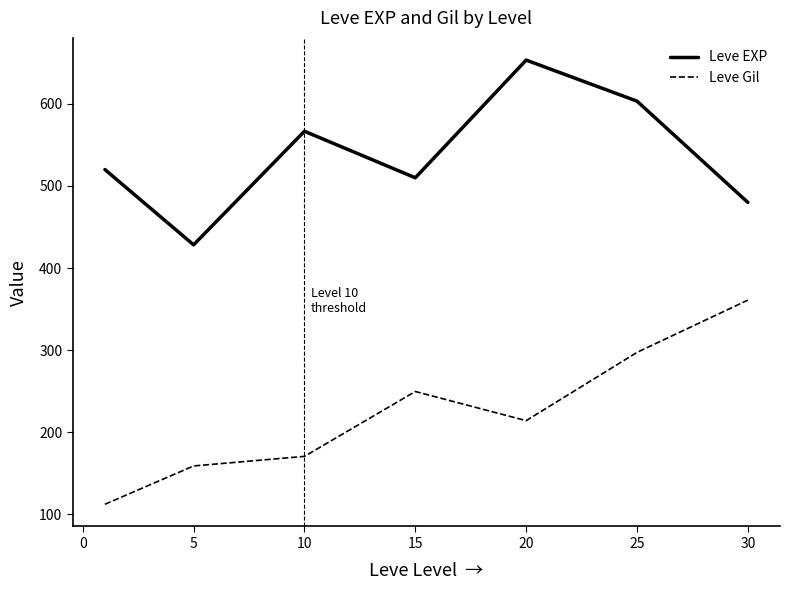

What is the difference between the maximum and minimum values in the Leve EXP series?

225.0